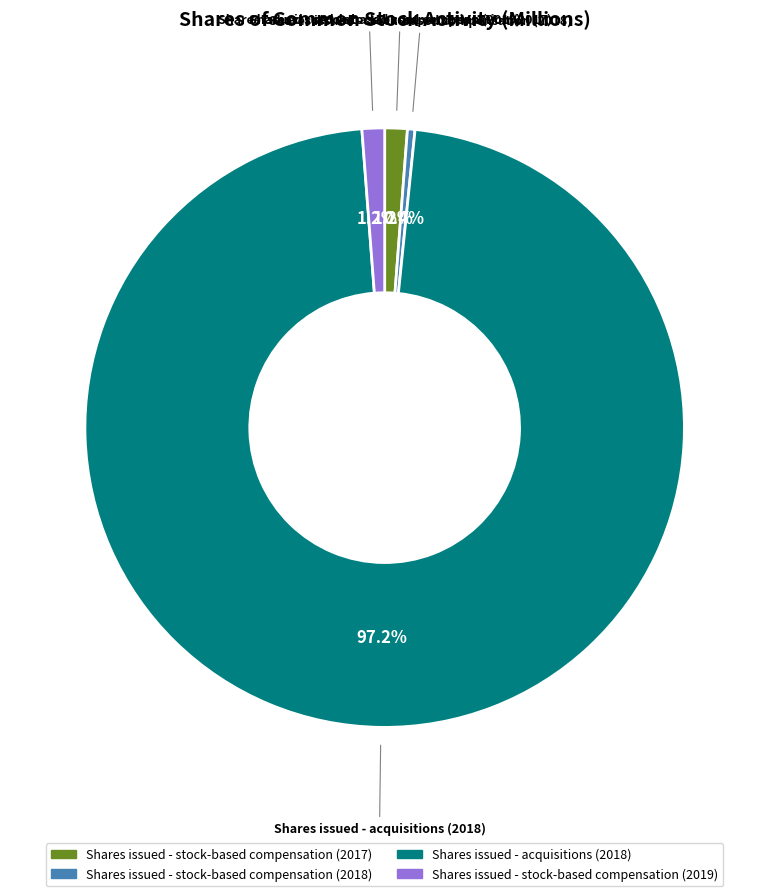

To the nearest percent, what is the average slice percentage?

25%